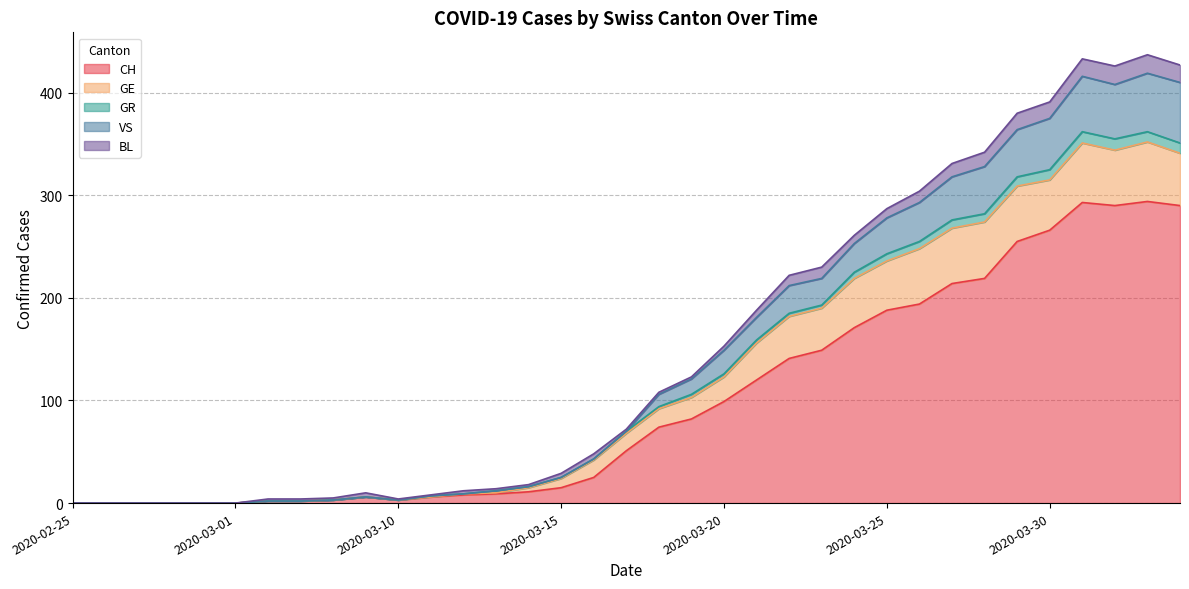

Does the chart display data point markers on the line(s)?

No